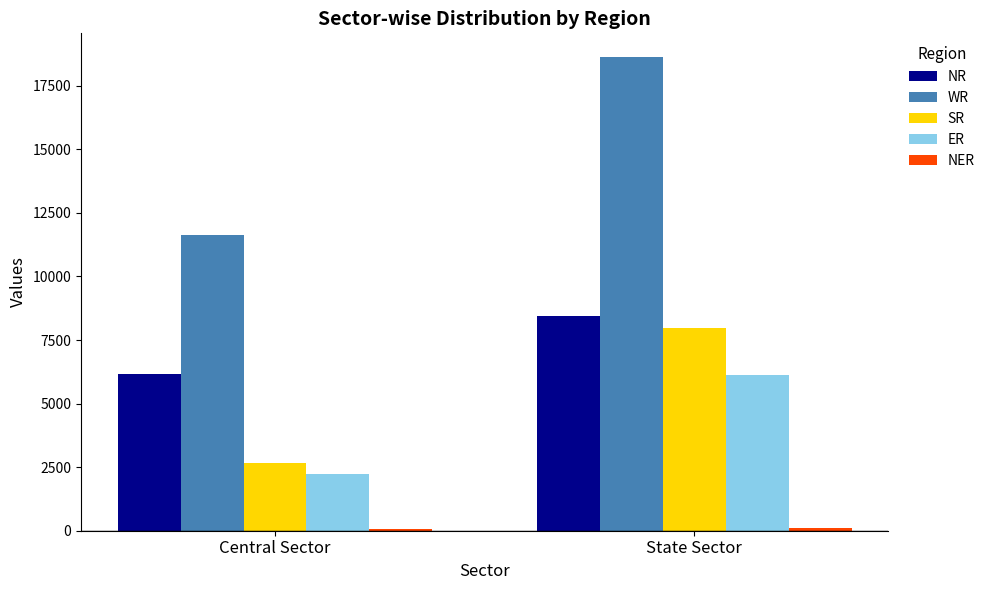

How many bars are there in each group?

5